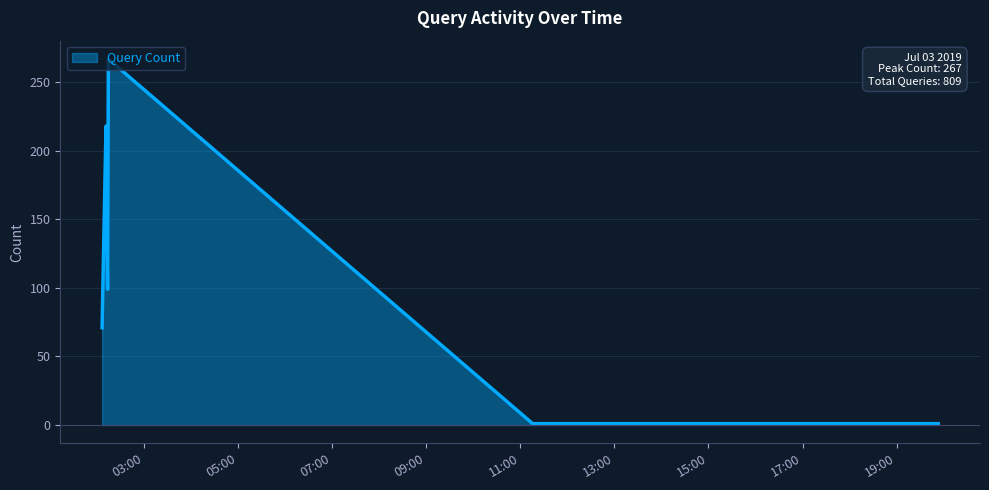

What is the maximum value shown in the chart?

267